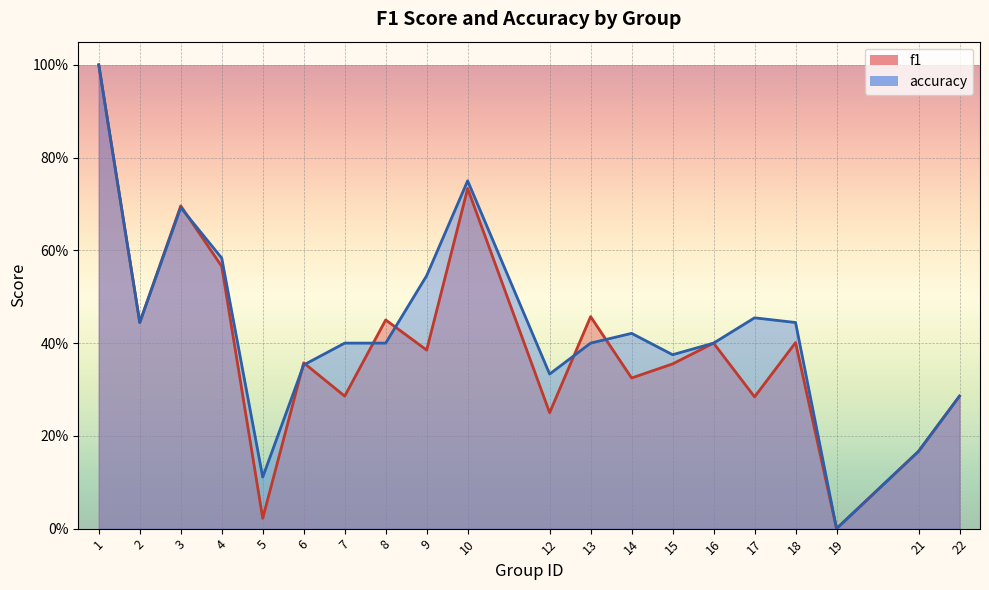

How many distinct data groups are displayed?

2